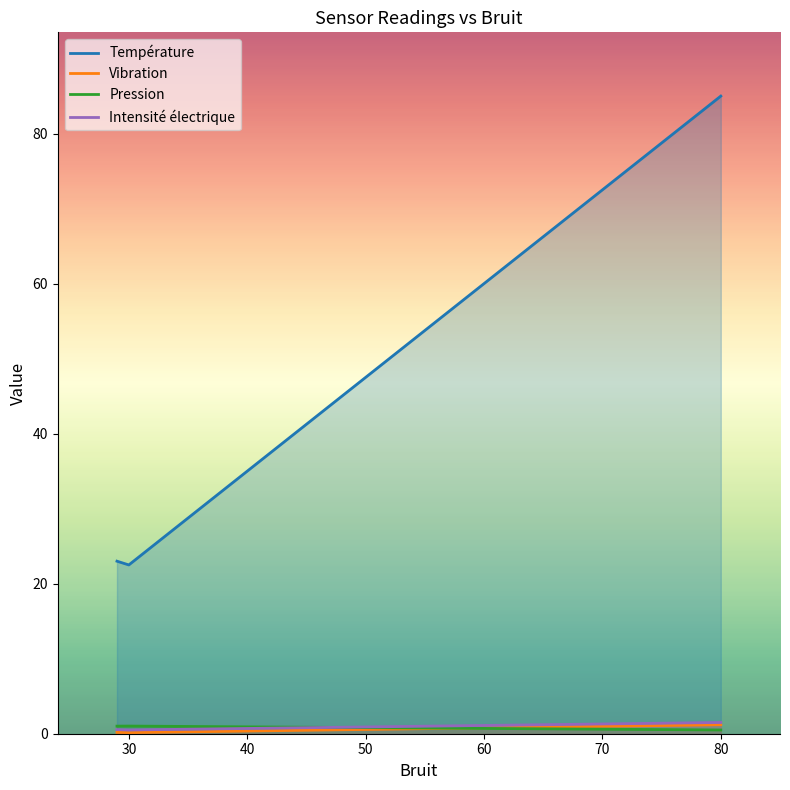

Reading left to right, extract all data points from this chart.

Température: 23.0	22.5	85.0
Vibration: 0.2	0.1	1.2
Pression: 1.0	1.0	0.5
Intensité électrique: 0.6	0.5	1.5